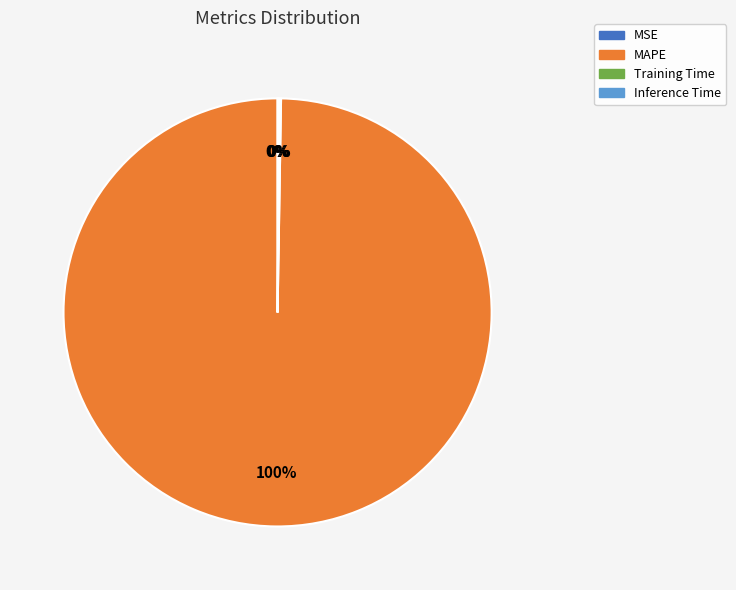

To the nearest percent, what is the average slice percentage?

25%